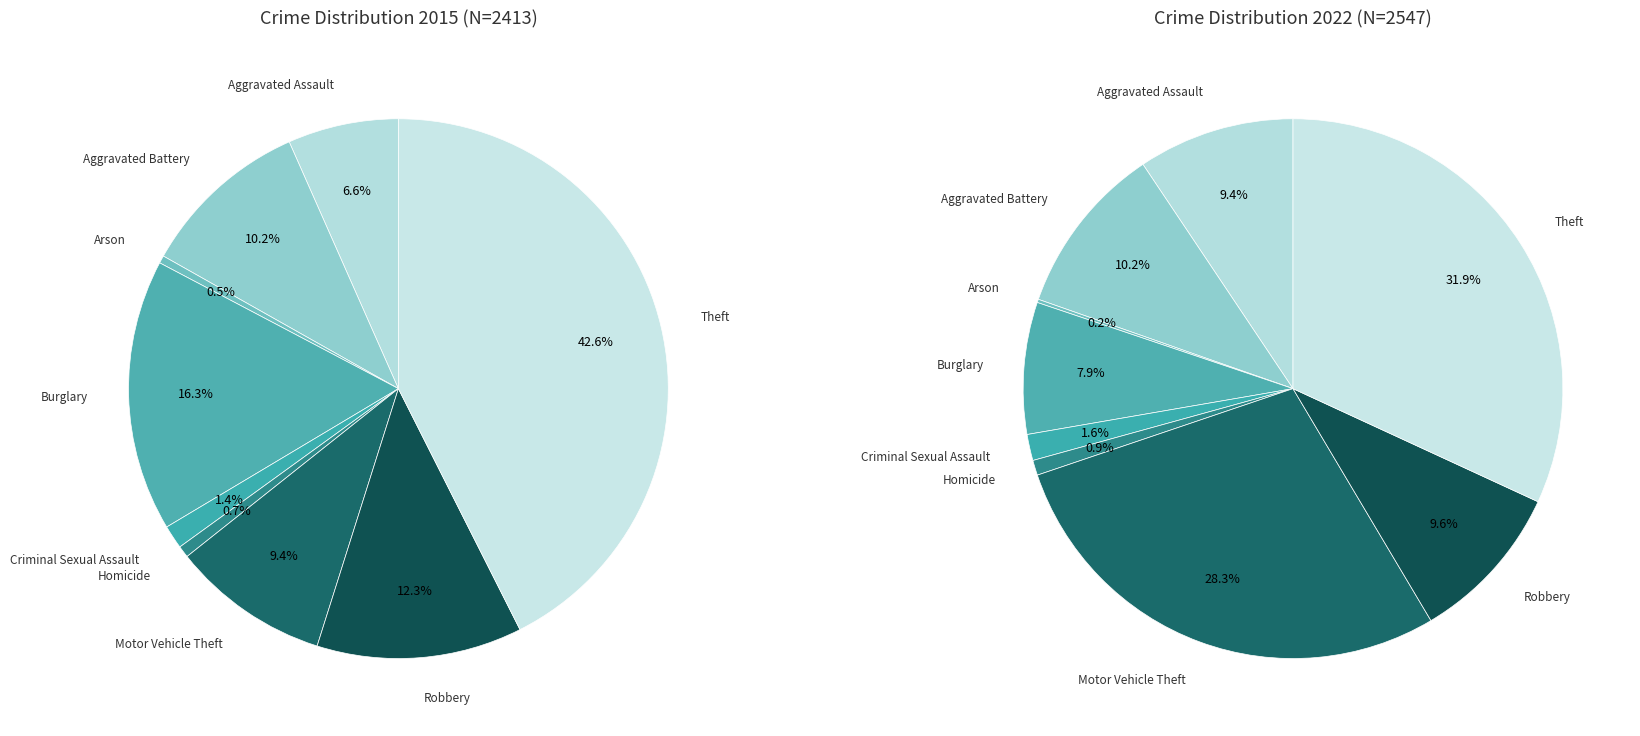

To the nearest percent, what is the difference between the largest and smallest slice percentages?

42%